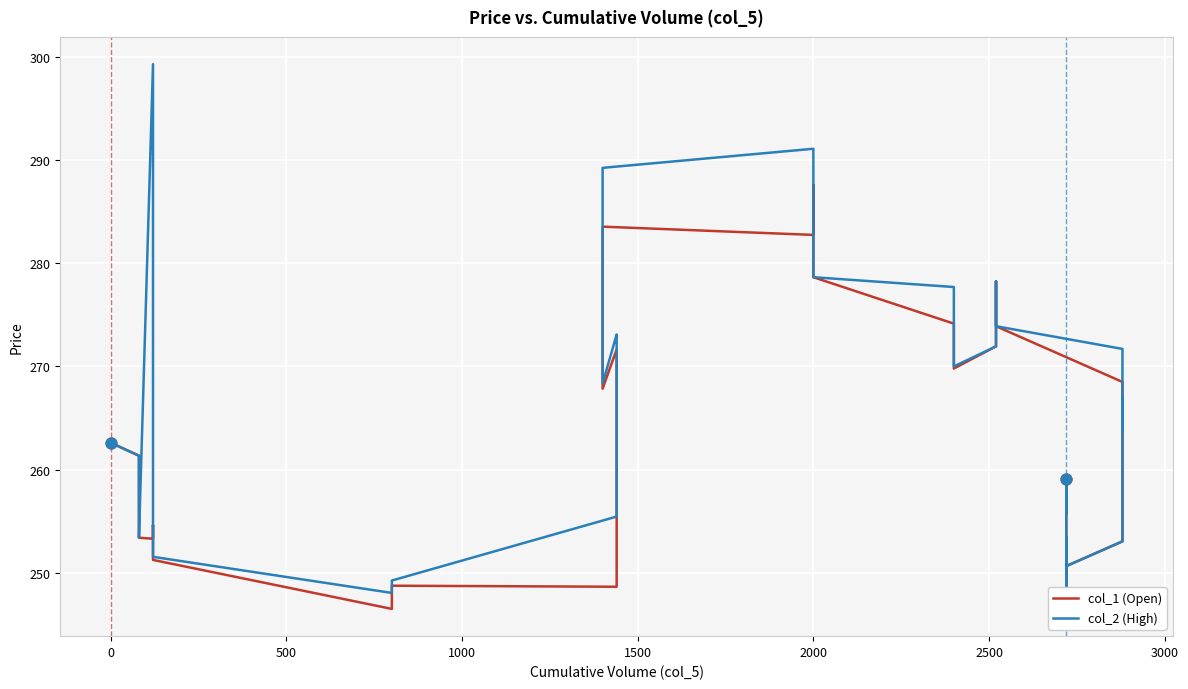

At how many categories does at least one series exceed 270?

13